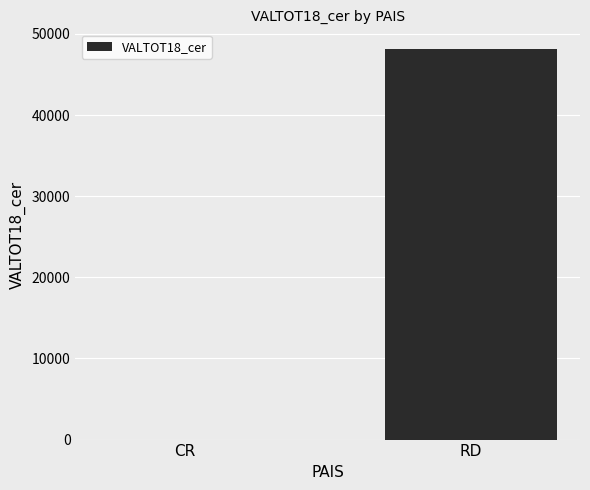

True or false: the data shows -25584.5 at CR.

False